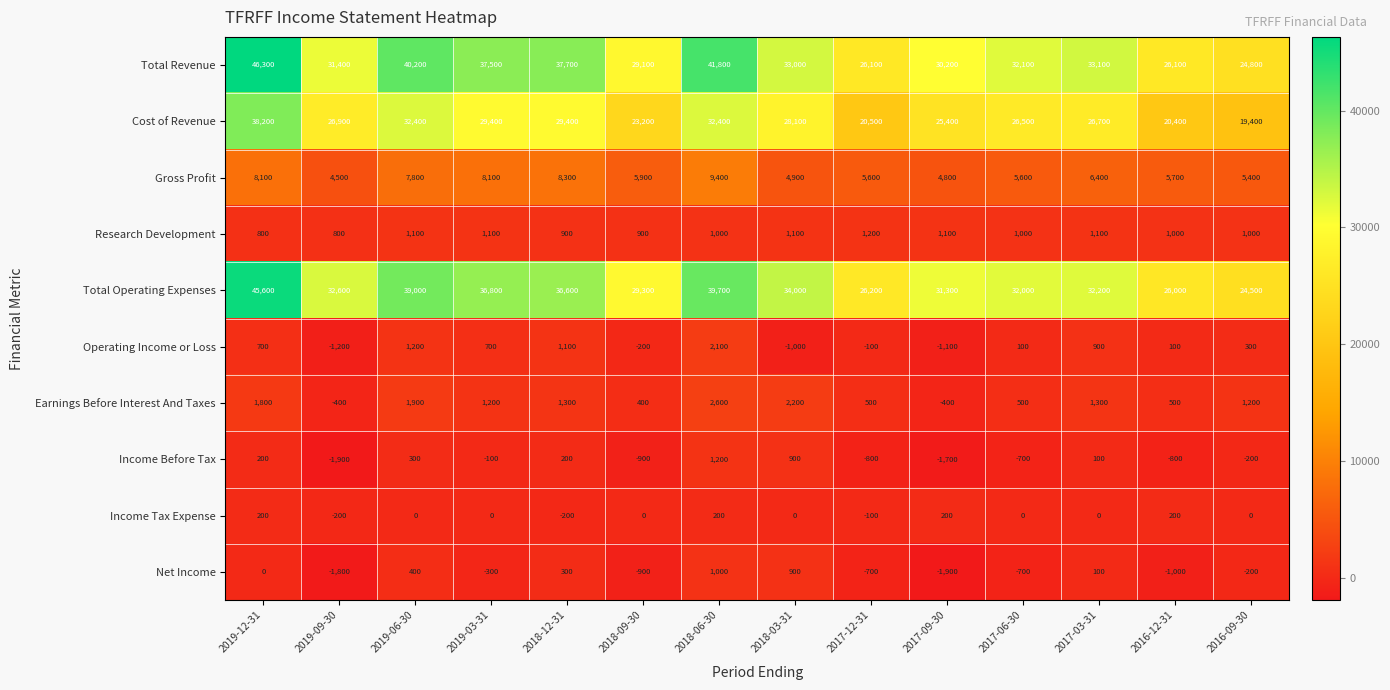

At which category is the sum across all series the highest?

2019-12-31